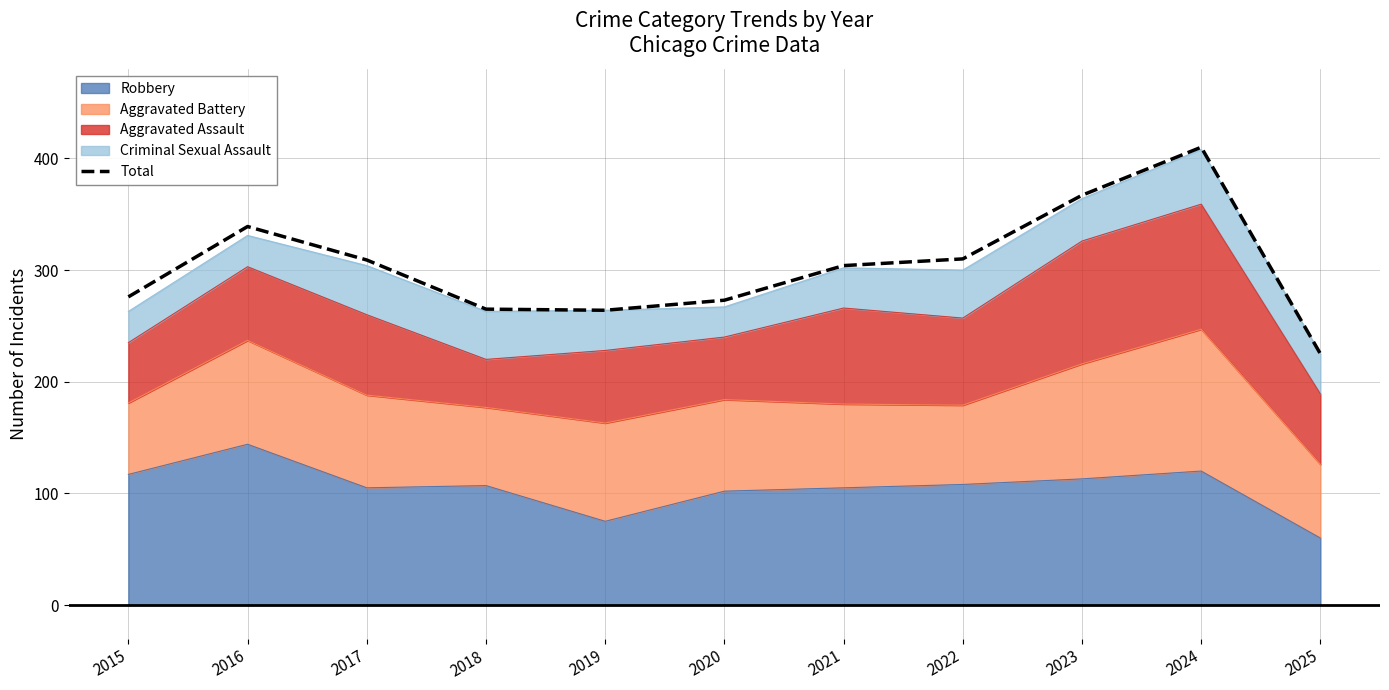

How many interior local valleys (lower than both neighbors) does the data have?

1